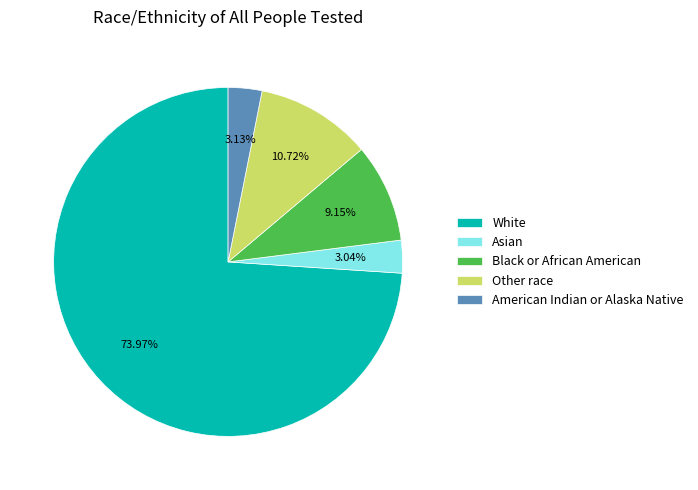

The Other race slice represents 1% of the pie. True or false?

False